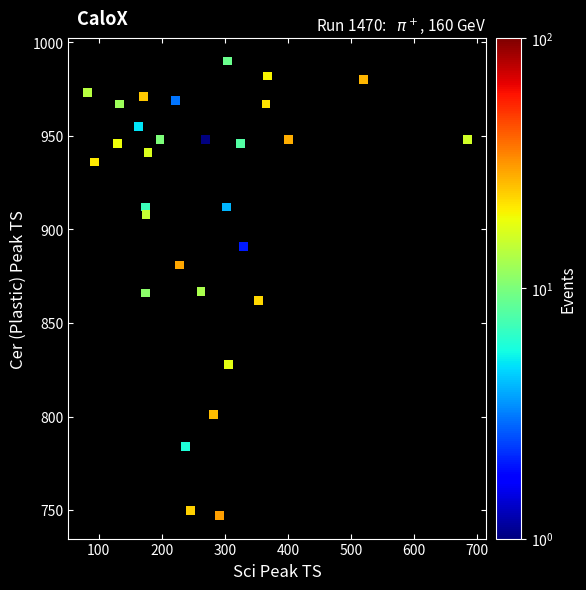

What is the range of Y values (max minus min)?

243